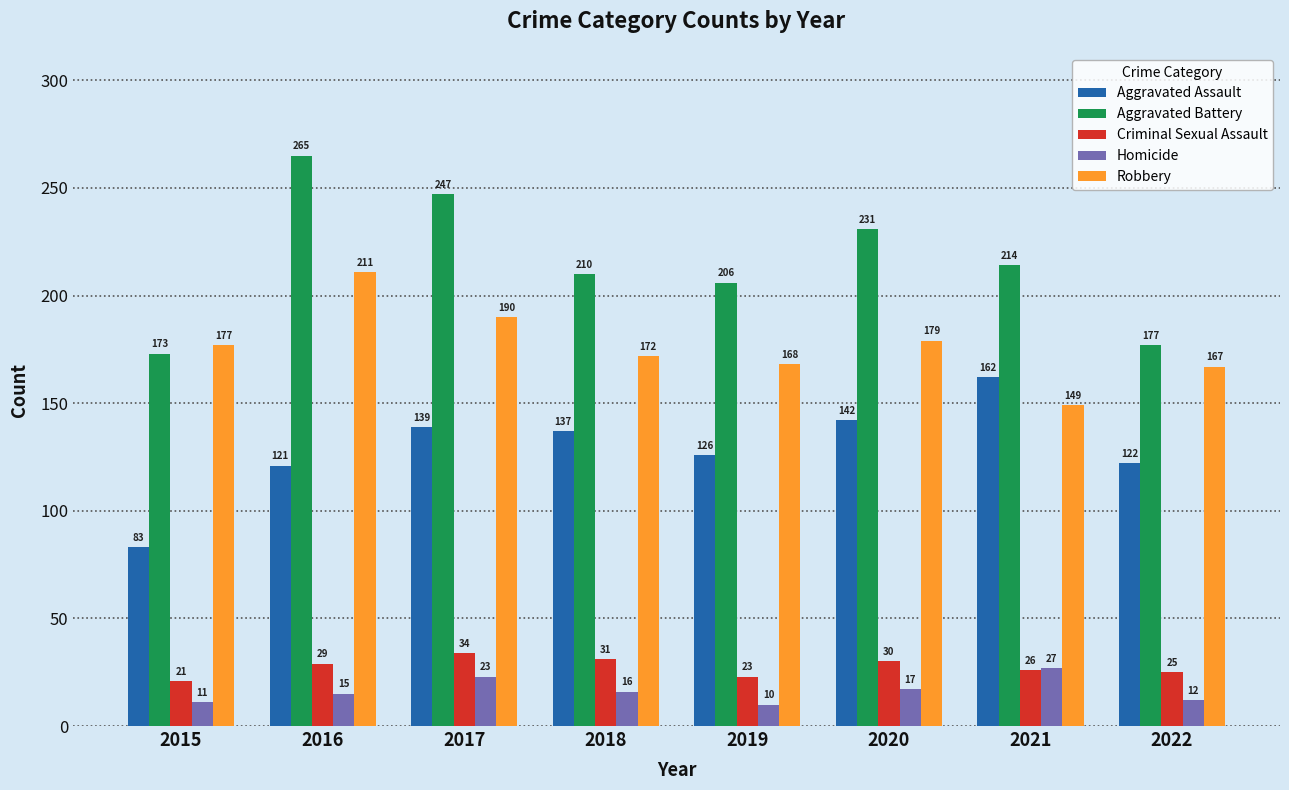

How many groups of bars are there?

8